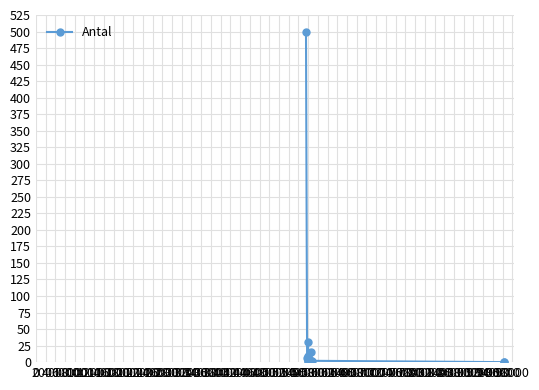

How many distinct data groups are displayed?

1